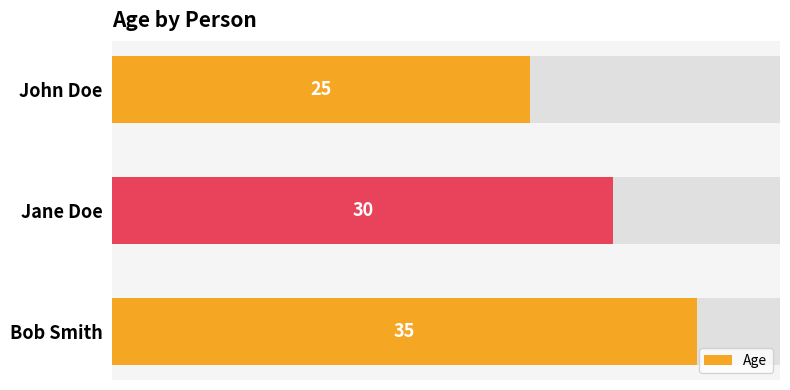

Count the number of data series in this chart.

1